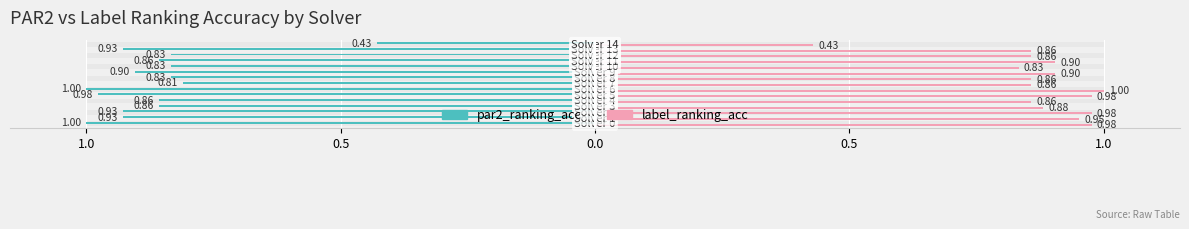

Rank the series by their average value, from lowest to highest.

par2_ranking_acc, label_ranking_acc